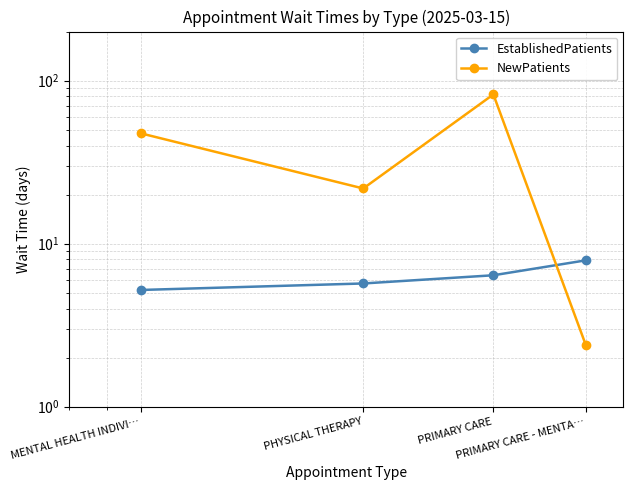

Which series has the widest spread of values?

NewPatients